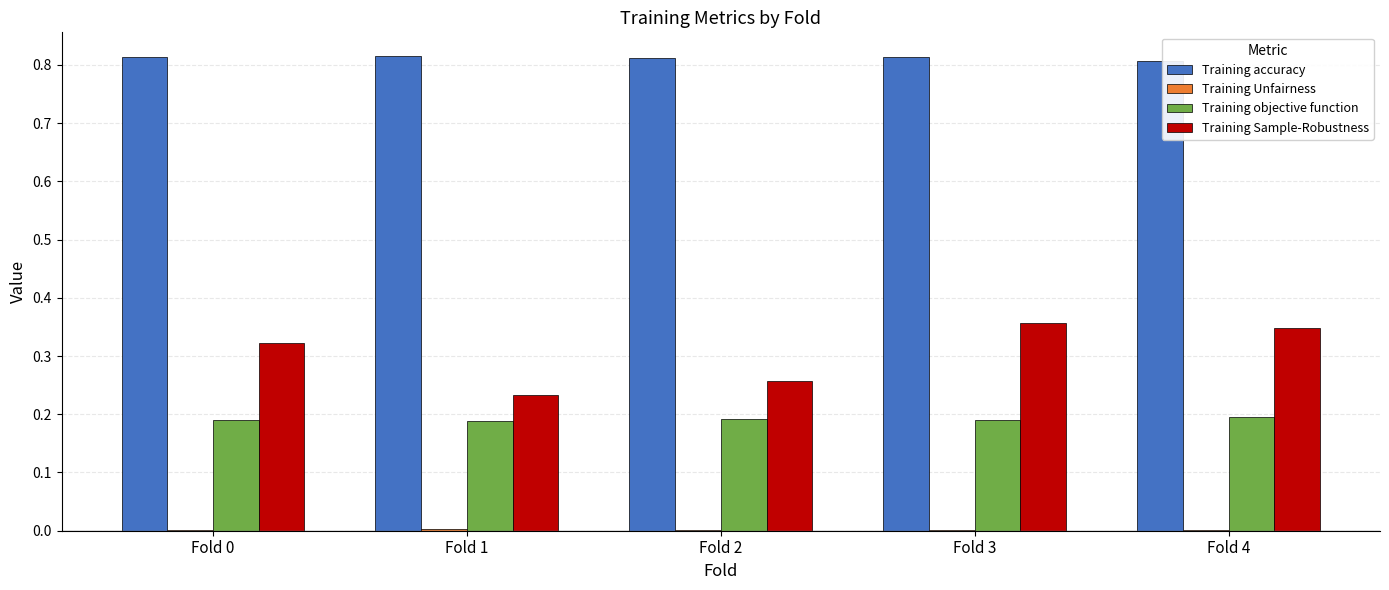

What is the sum of all Training accuracy values?

4.1